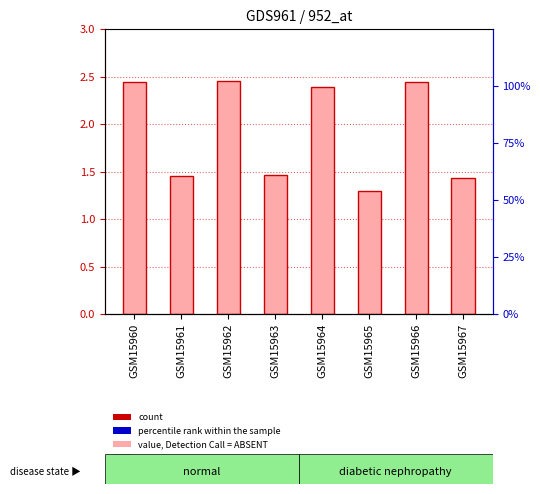

Which category has the lowest value across all series?

GSM15965